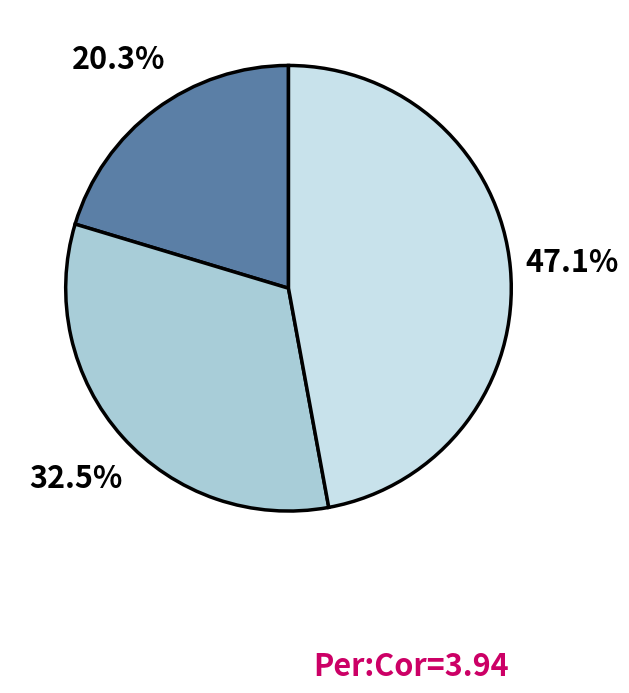

Is there any slice that represents more than half of the pie?

No